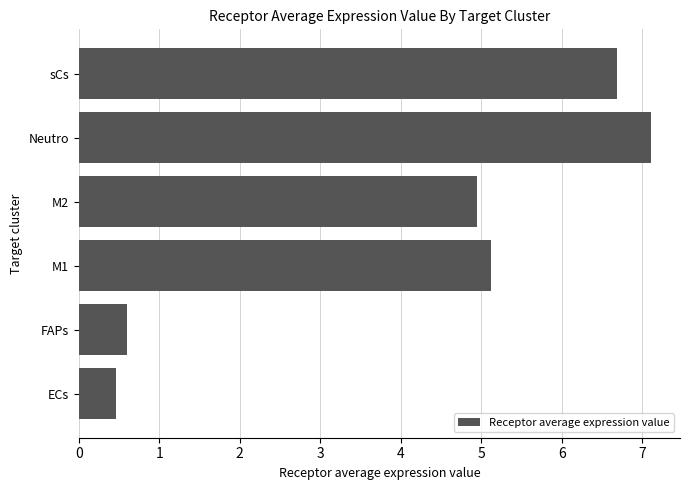

Where is the data nearest to the value 3?

M2